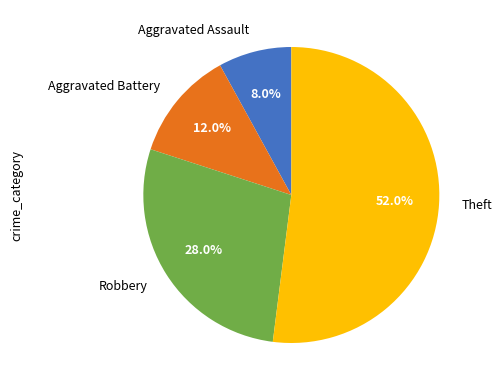

The Aggravated Battery slice represents 21% of the pie. True or false?

False